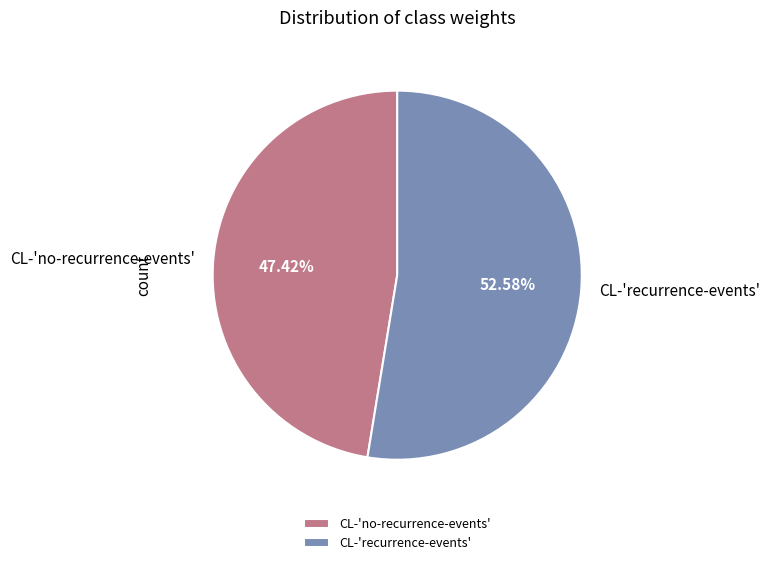

To the nearest percent, what is the combined percentage of CL-'recurrence-events' and CL-'no-recurrence-events'?

100%